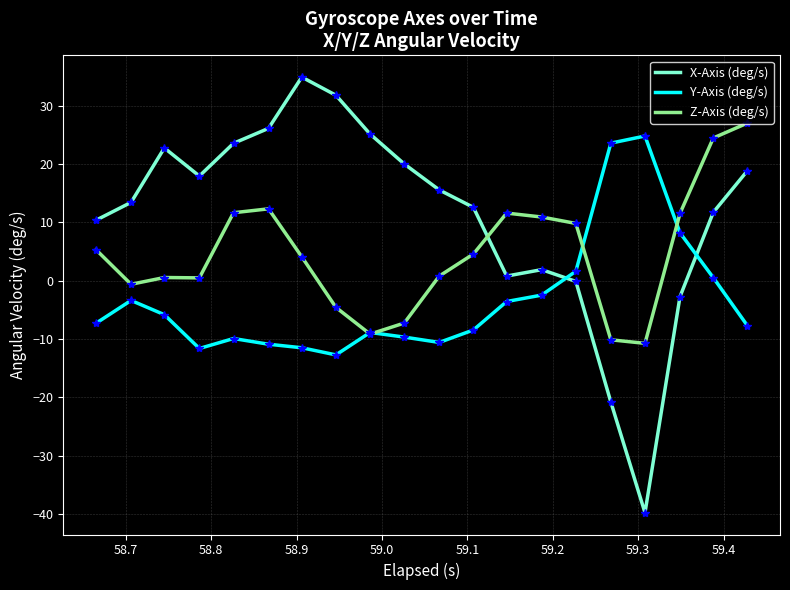

Which series has the largest total across all categories?

X-Axis (deg/s)